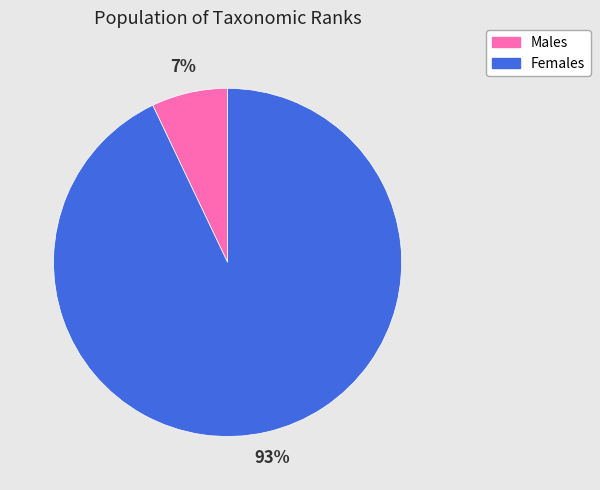

How many segments does this pie chart have?

2